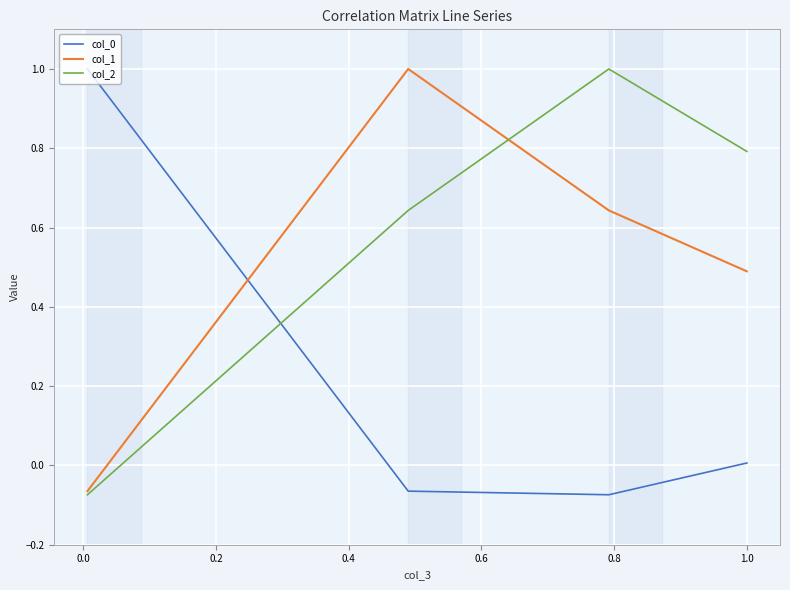

True or false: col_2 and col_0 intersect in this chart.

True